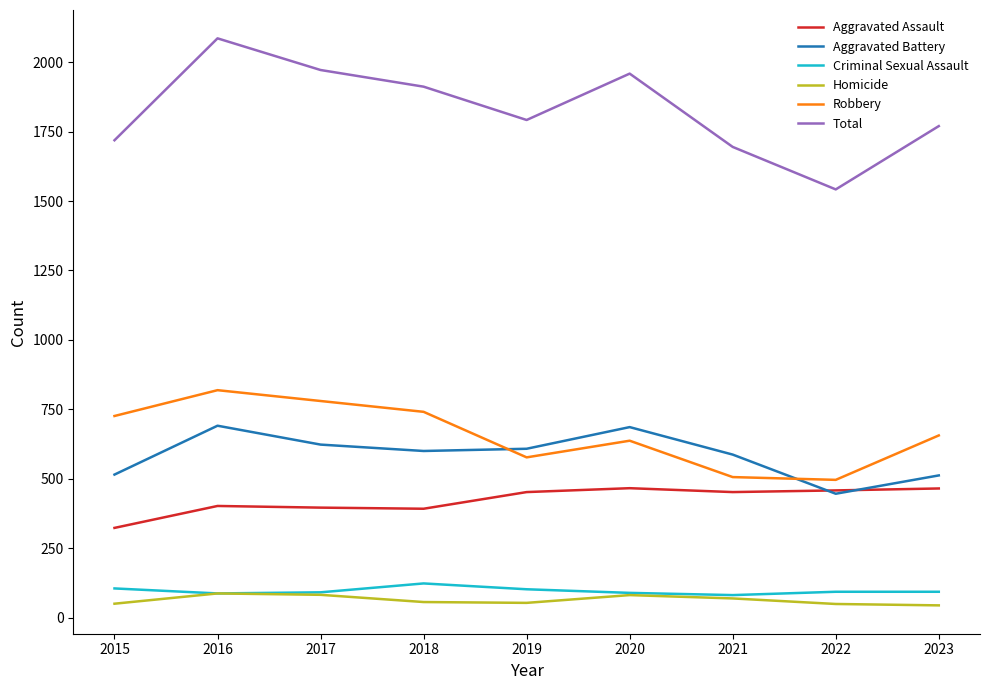

What is the highest value of the Aggravated Assault series?

466